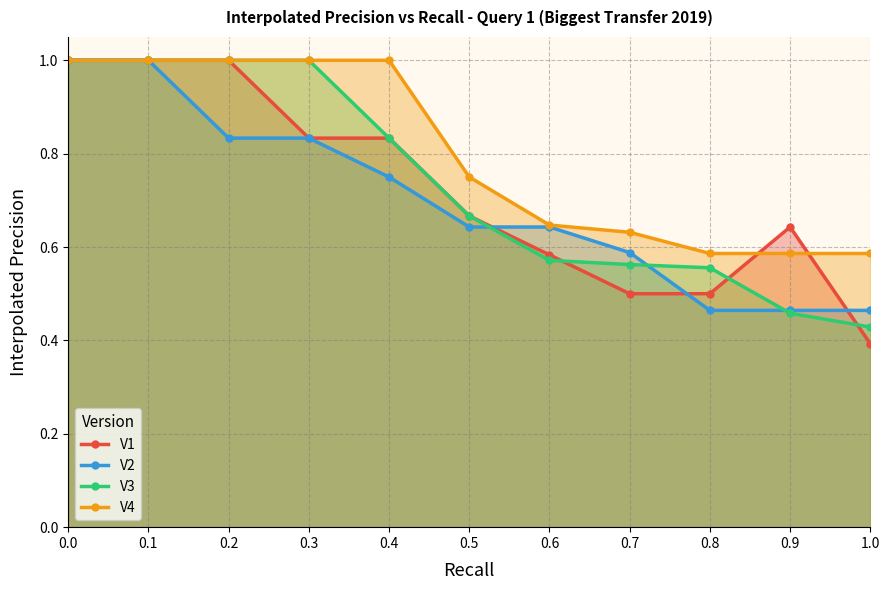

What is the difference between the V3 values at 0.3 and 0.7?

0.4